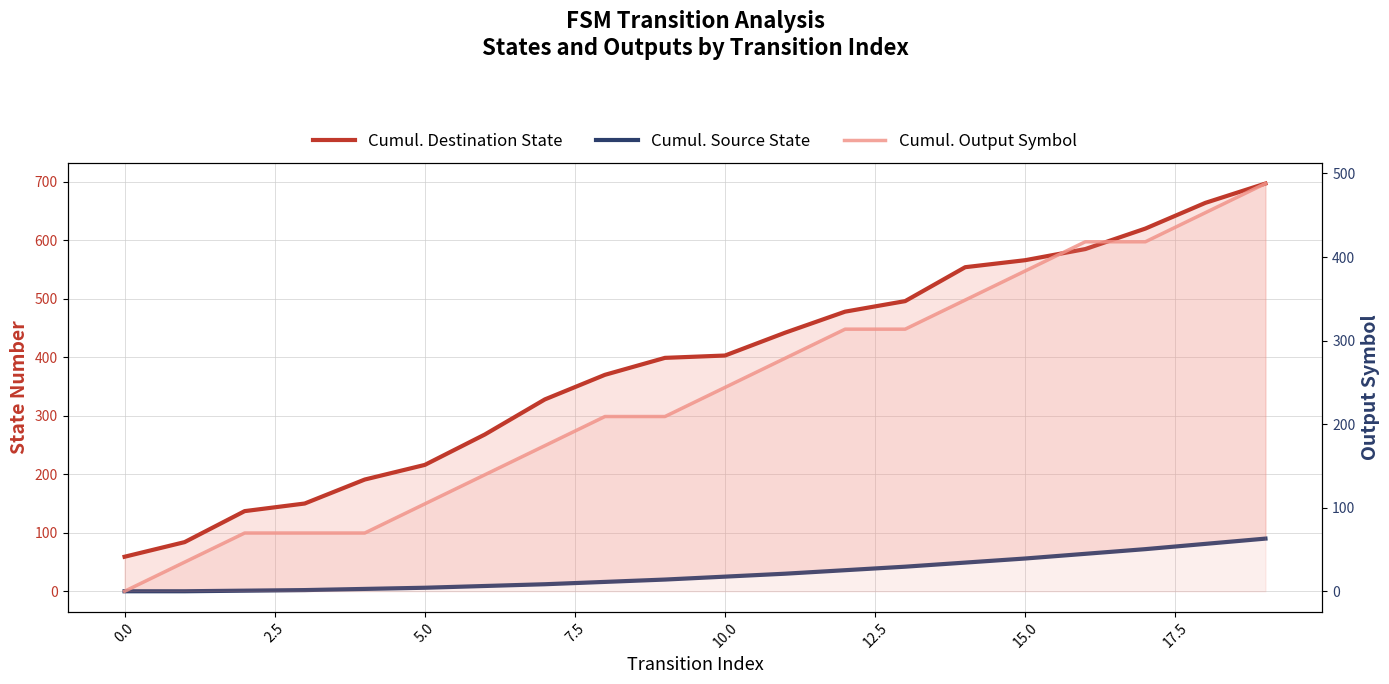

What is the approximate value of Cumul. Destination State at 18?

664.0